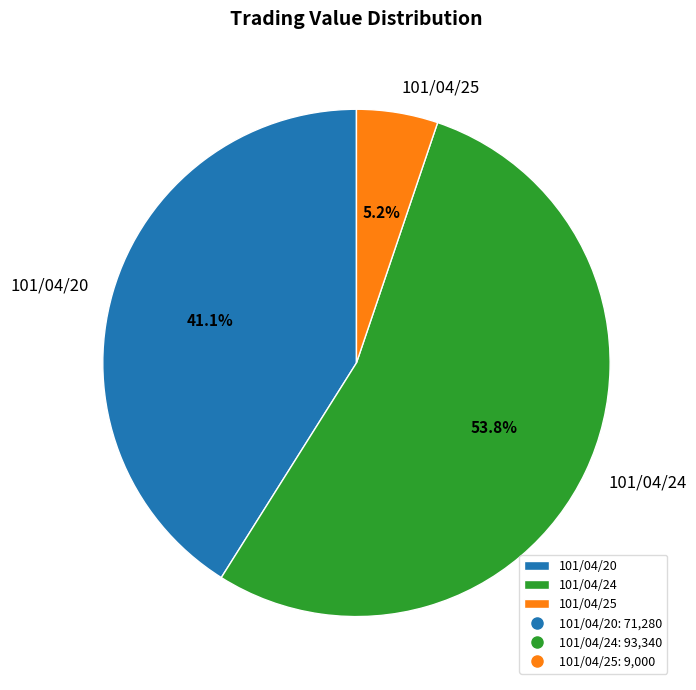

Which slice is the smallest?

101/04/25